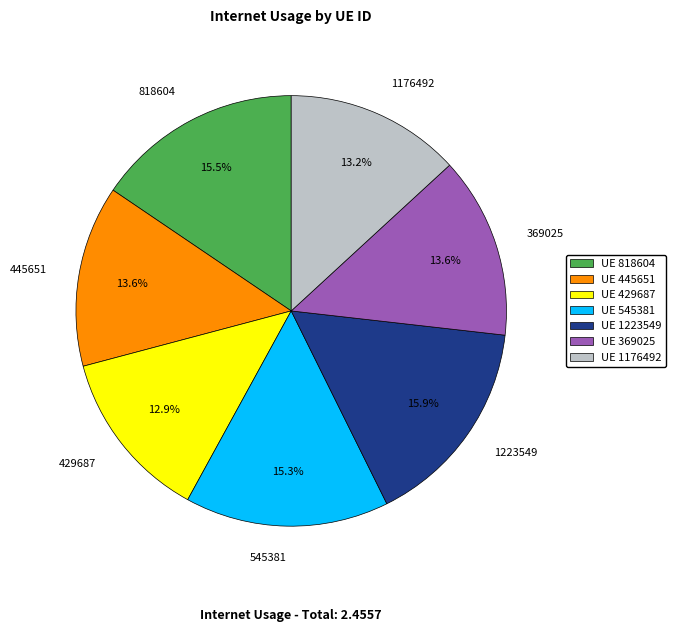

Is 1223549 the majority of the pie?

No